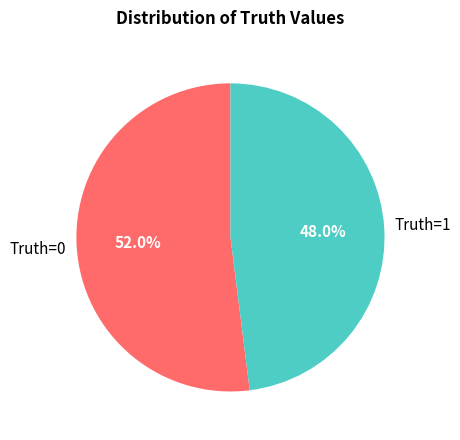

Does any single category account for the majority?

Yes